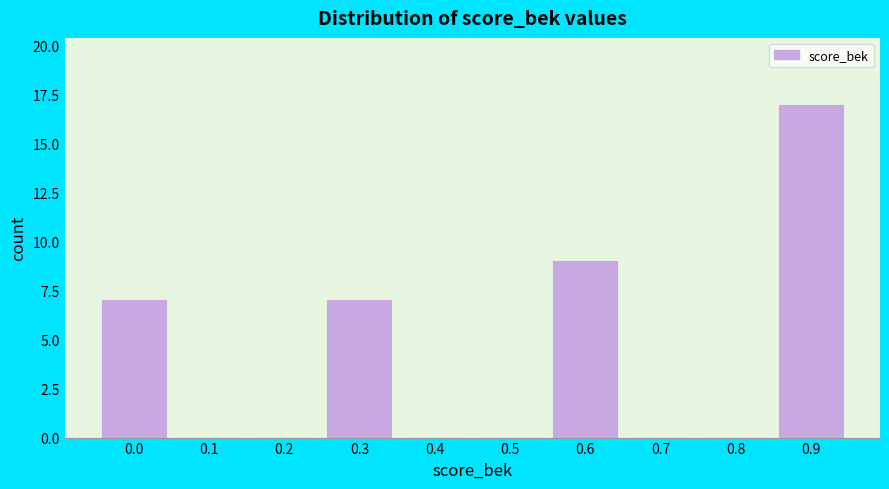

Reading left to right, transcribe all the data shown in this chart.

0.0=7	0.1=0	0.2=0	0.3=7	0.4=0	0.5=0	0.6=9	0.7=0	0.8=0	0.9=17